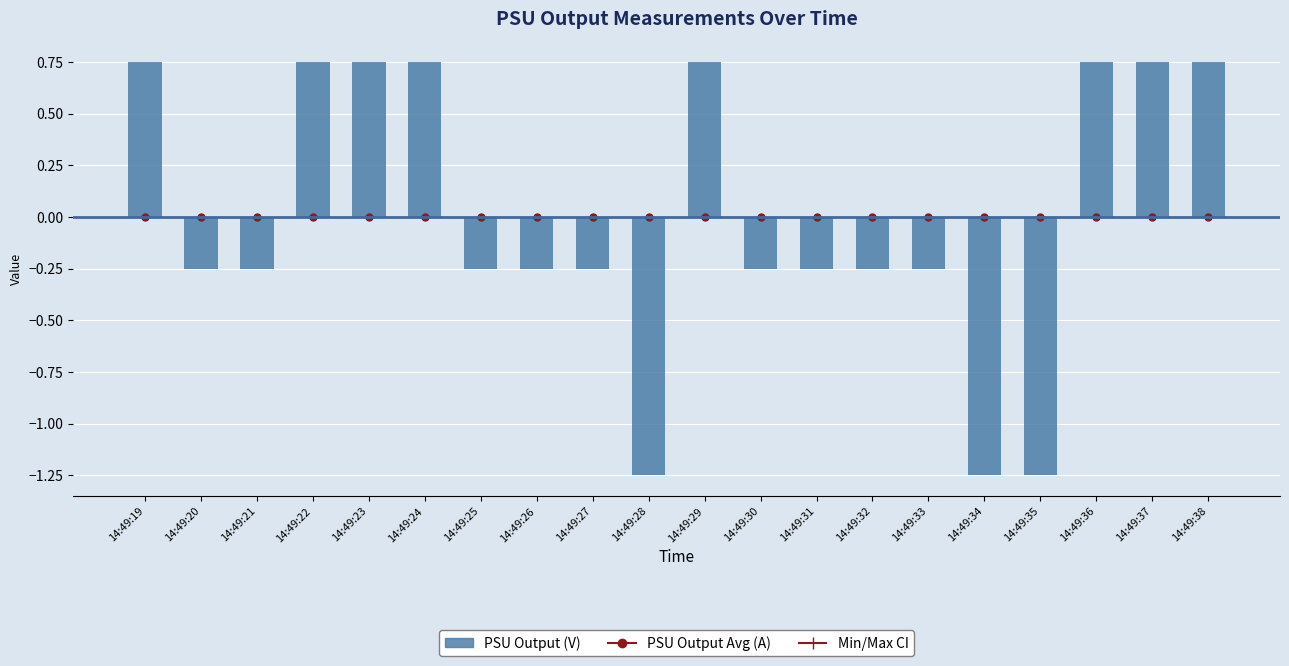

At which label does the data first exceed 0?

14:49:19